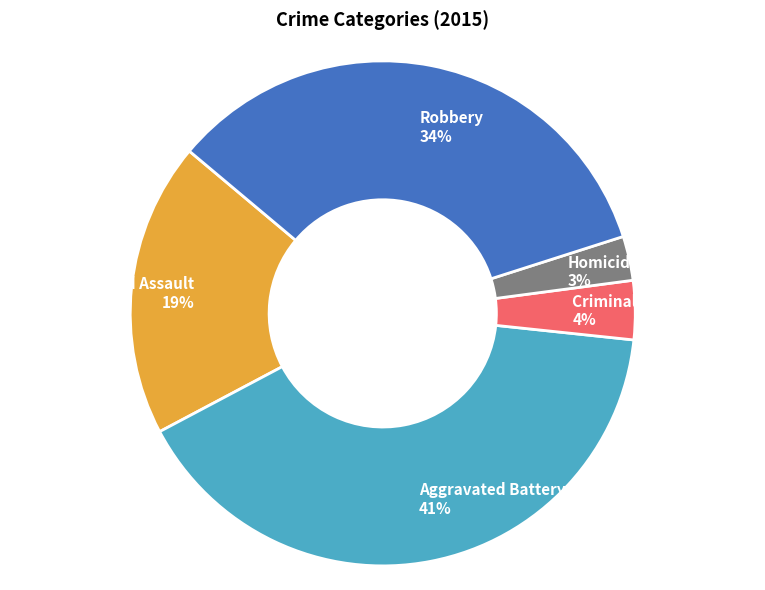

Does Aggravated Assault represent more than half of the total?

No